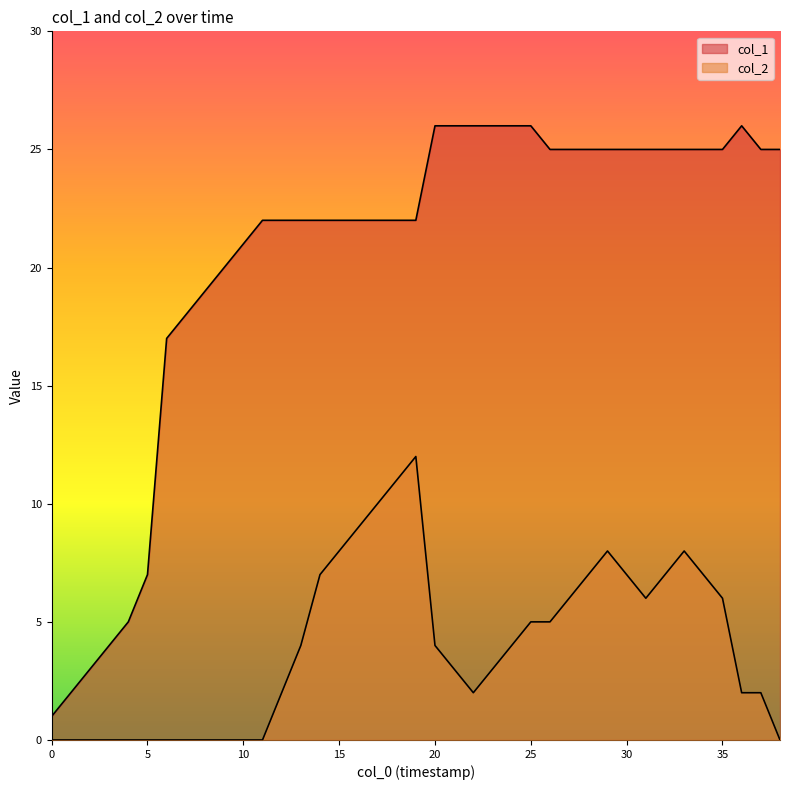

What is the total value across all series at 19?

34